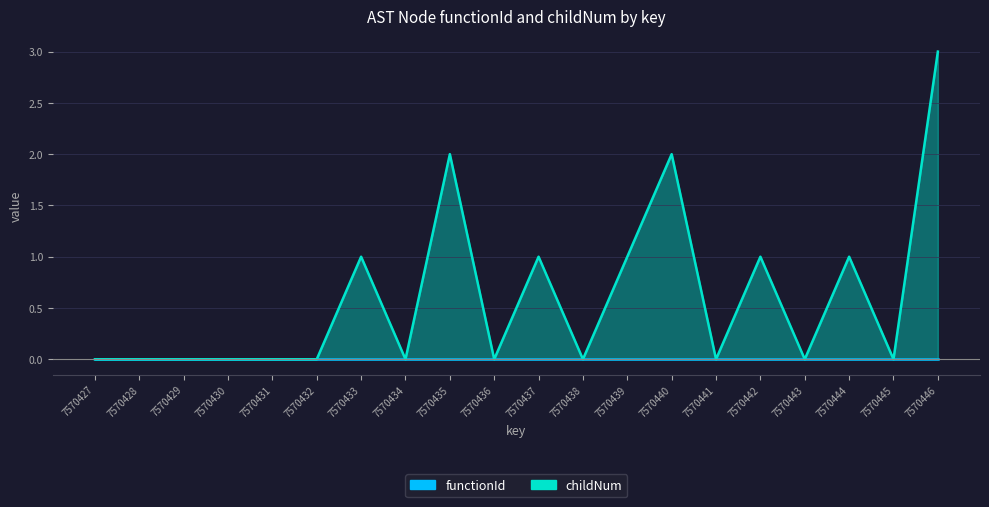

Which has a higher value, 7570441 or 7570440?

7570440